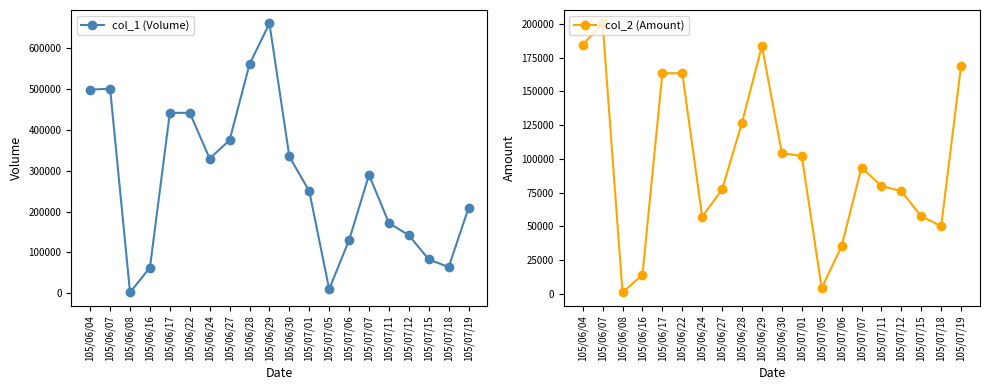

Rank the series by their maximum value, from lowest to highest.

col_2 (Amount), col_1 (Volume)